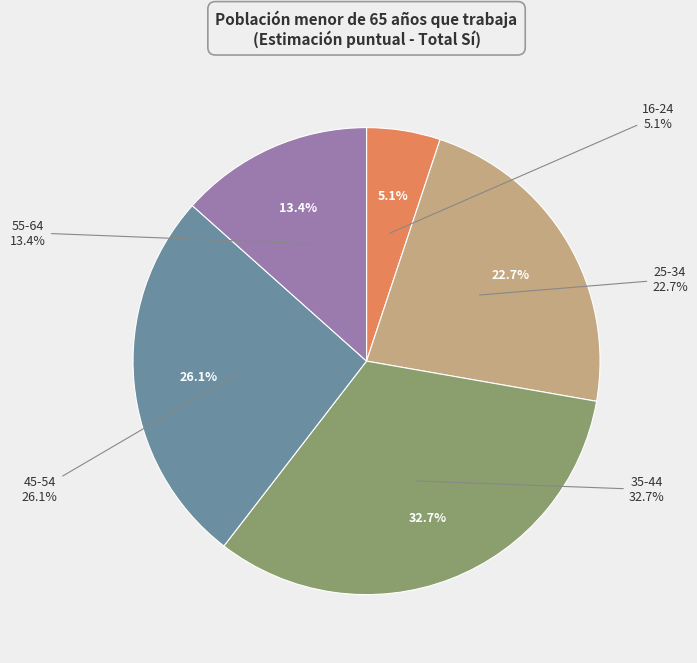

What is the largest slice in the pie chart?

35-44